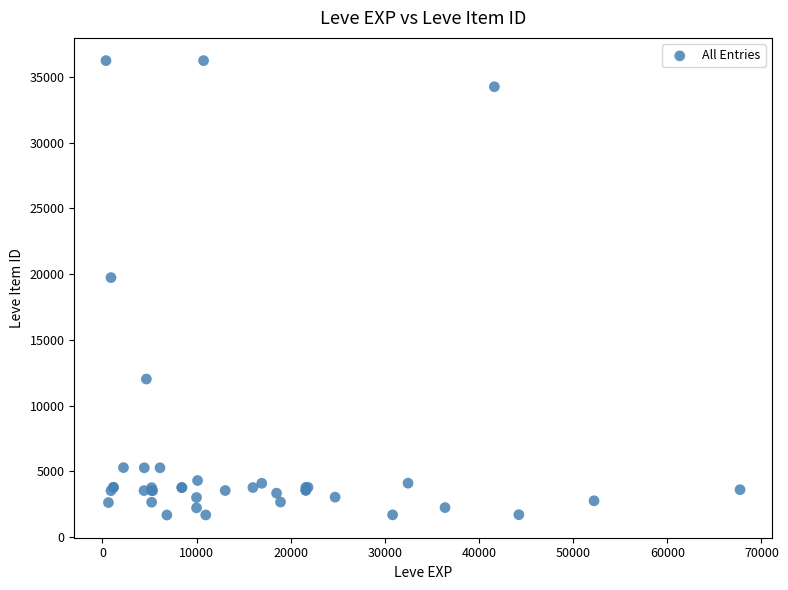

What Y value in the scatter plot is closest to 18967?

19744